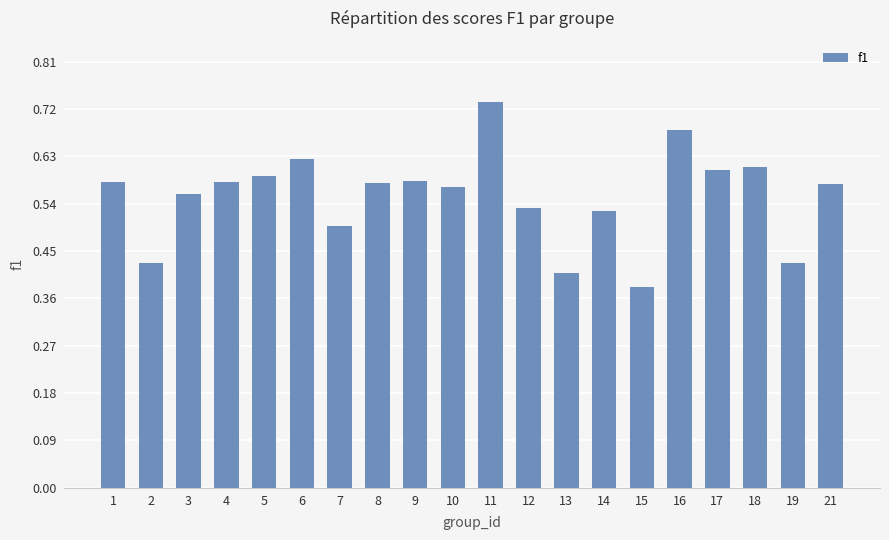

What is the change in value from 12 to 17?

+0.1